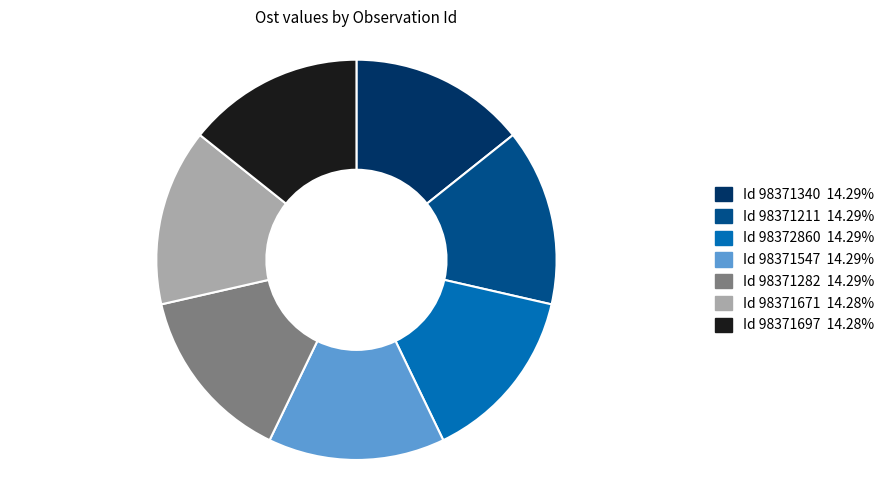

How many segments does this pie chart have?

7